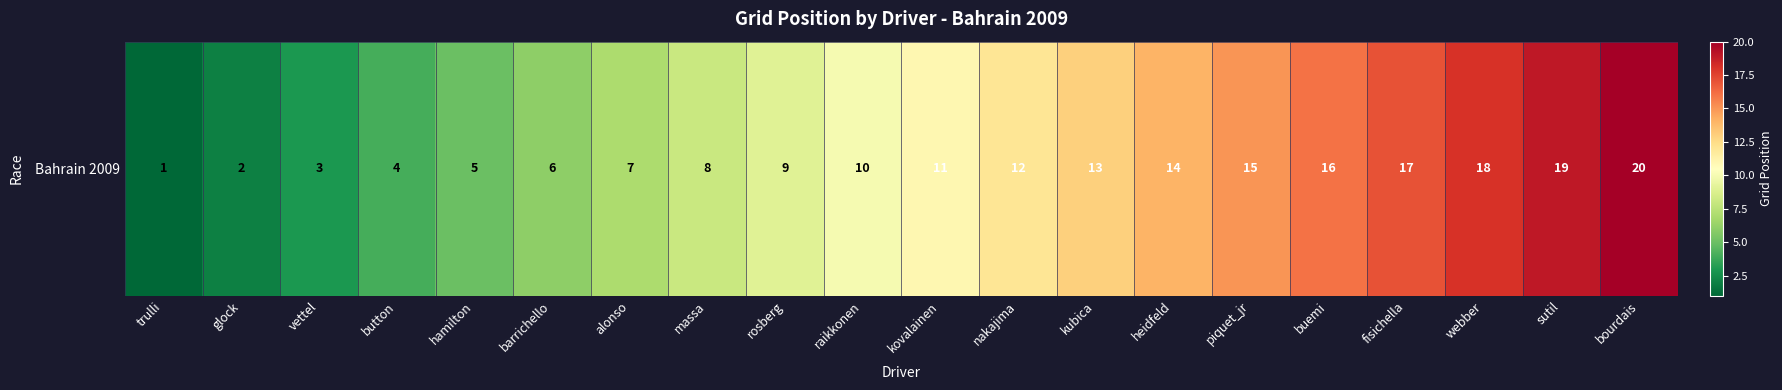

List the labels in order of value, largest first.

bourdais, sutil, webber, fisichella, buemi, piquet_jr, heidfeld, kubica, nakajima, kovalainen, raikkonen, rosberg, massa, alonso, barrichello, hamilton, button, vettel, glock, trulli